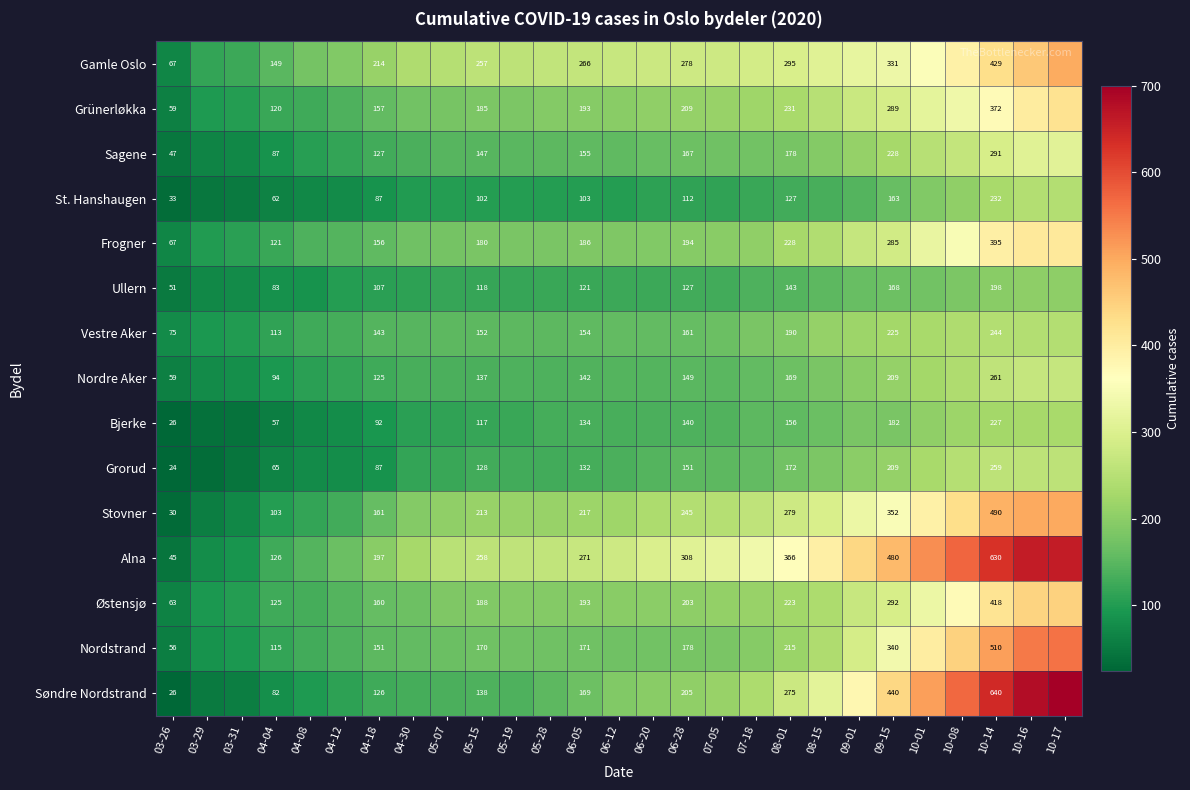

How many series are shown in this chart?

15